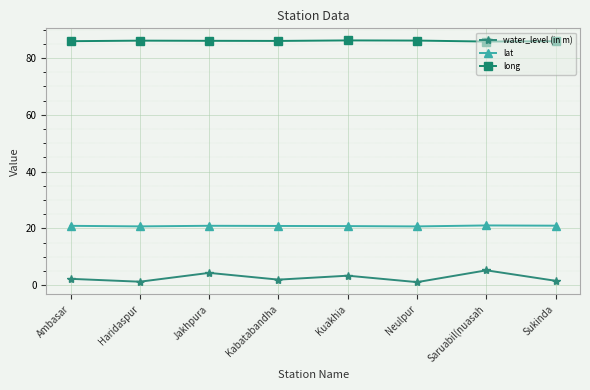

The value of water_level (in m) at Saruabil(nuasah is 8.5. True or false?

False